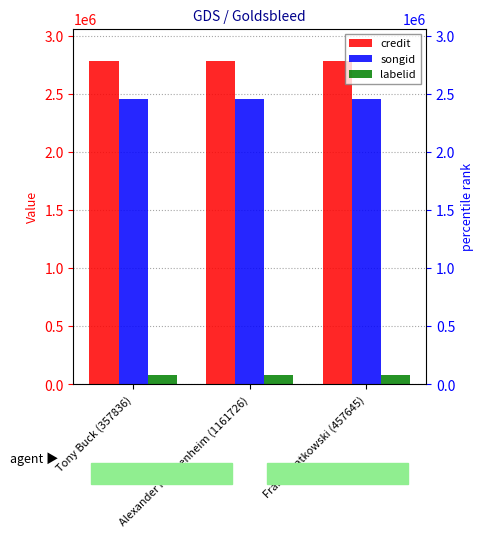

The credit series shows 4277225 at Alexander Frangenheim (1161726). True or false?

False